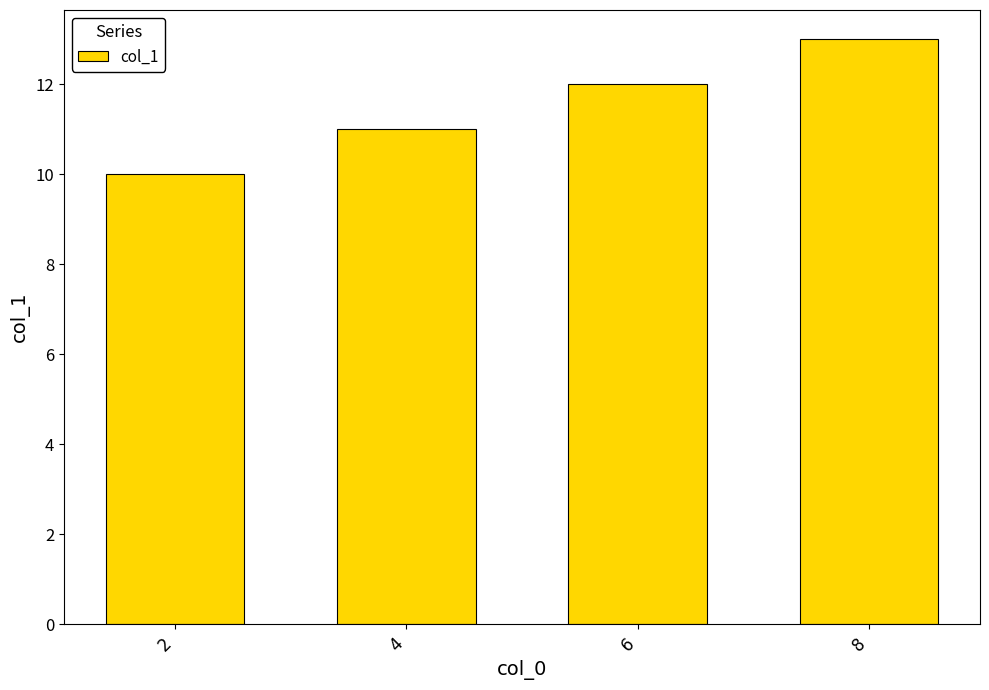

Reading left to right, list all the values displayed in this chart.

10	11	12	13